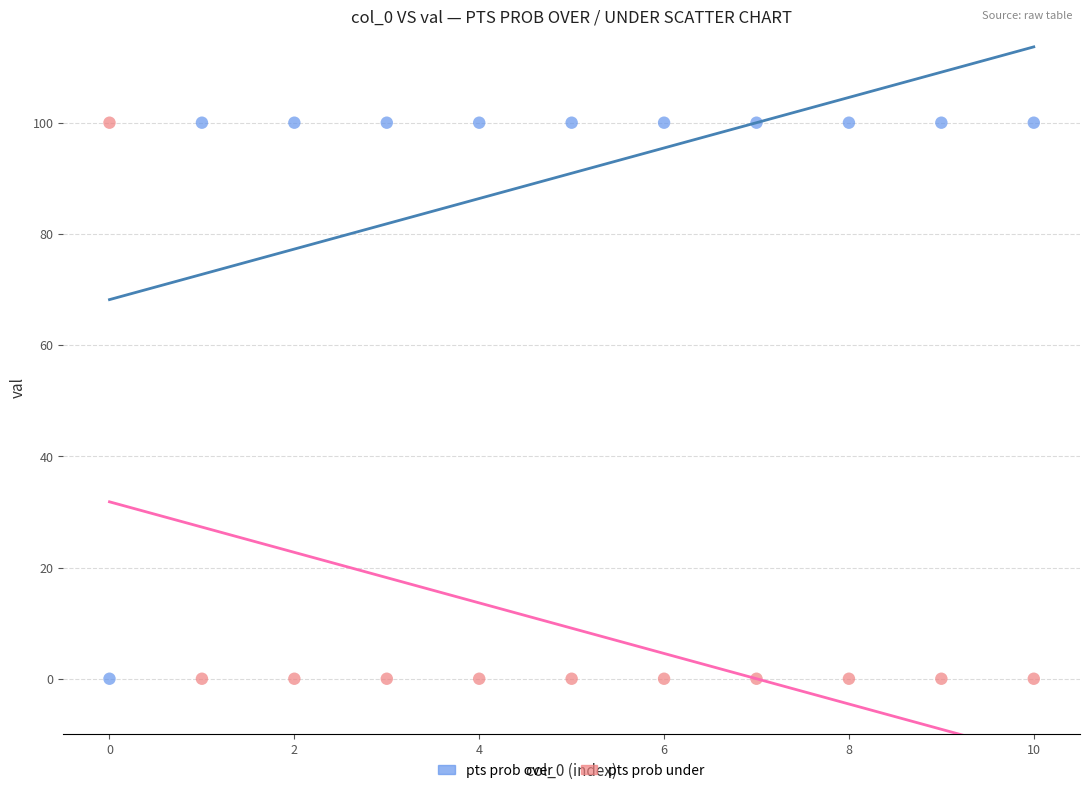

Across all data points, what is the range of Y values (max minus min)?

100